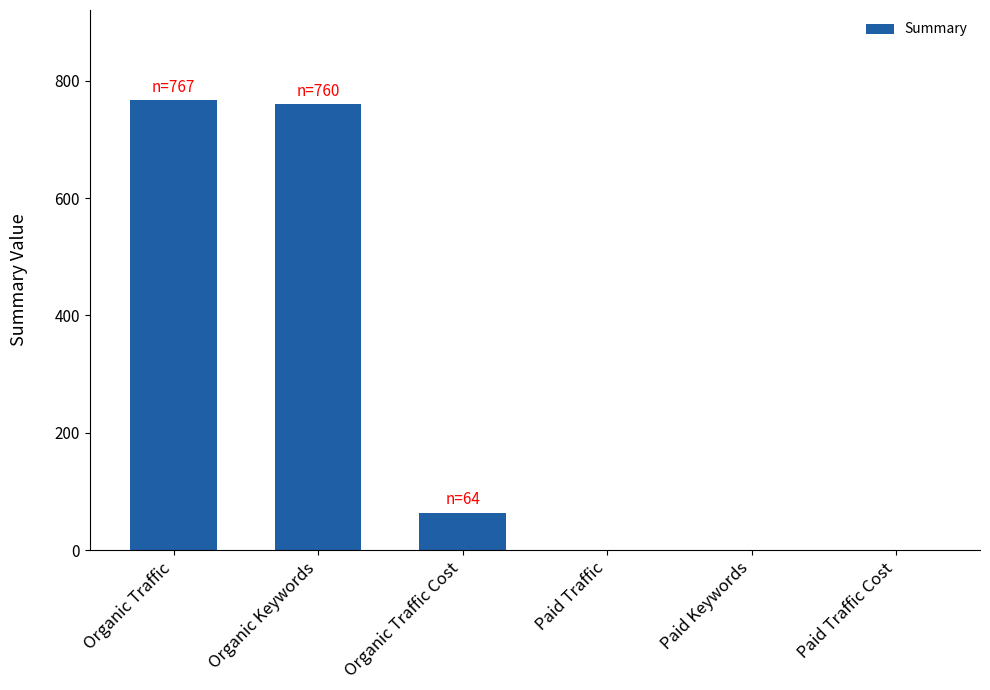

At which label is the value closest to 383?

Organic Traffic Cost